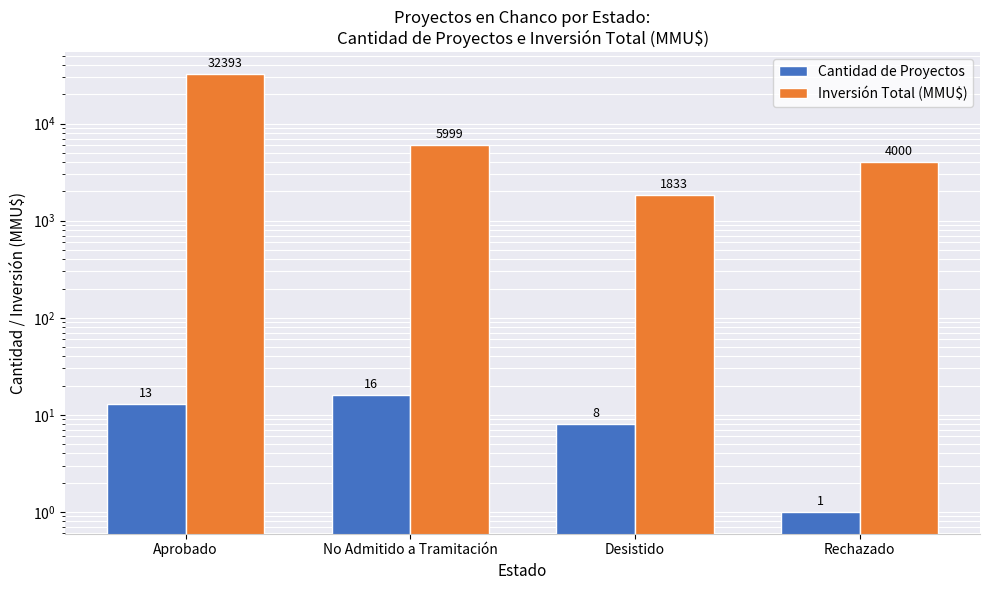

How many values in the Inversión Total (MMU$) series are below 5999?

2